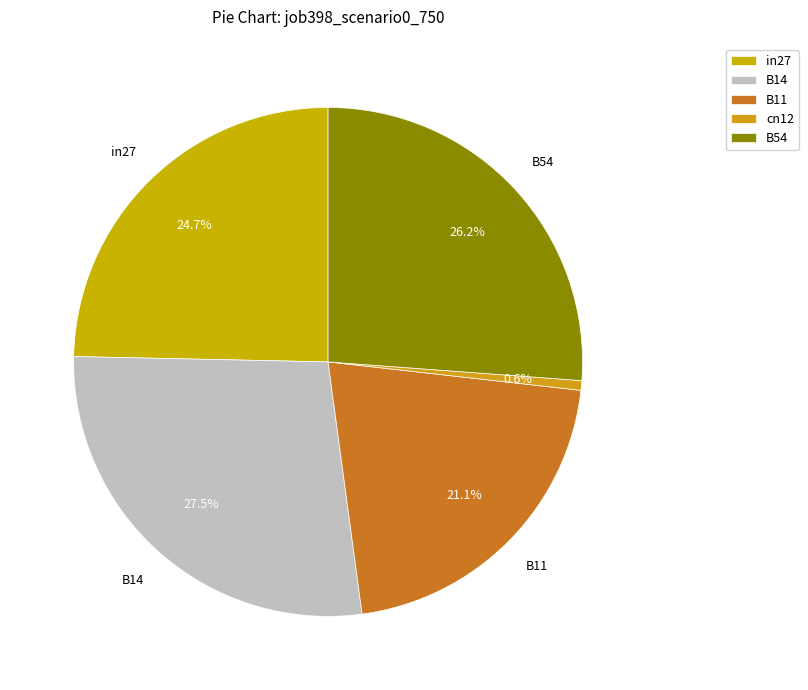

To the nearest percent, what percentage of the pie is B54?

26%